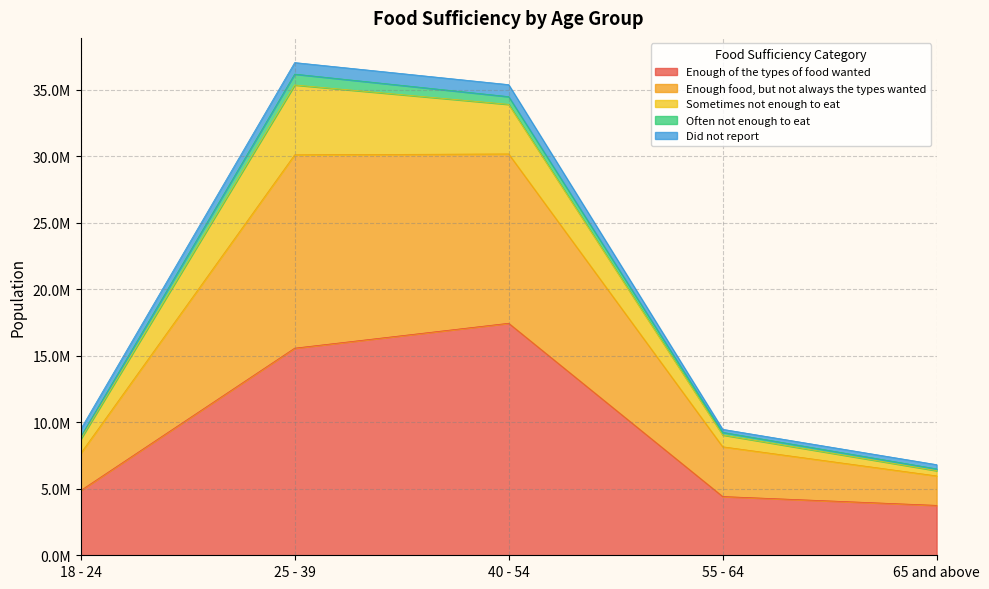

In Did not report, how many points are lower than both neighbors (excluding endpoints)?

1